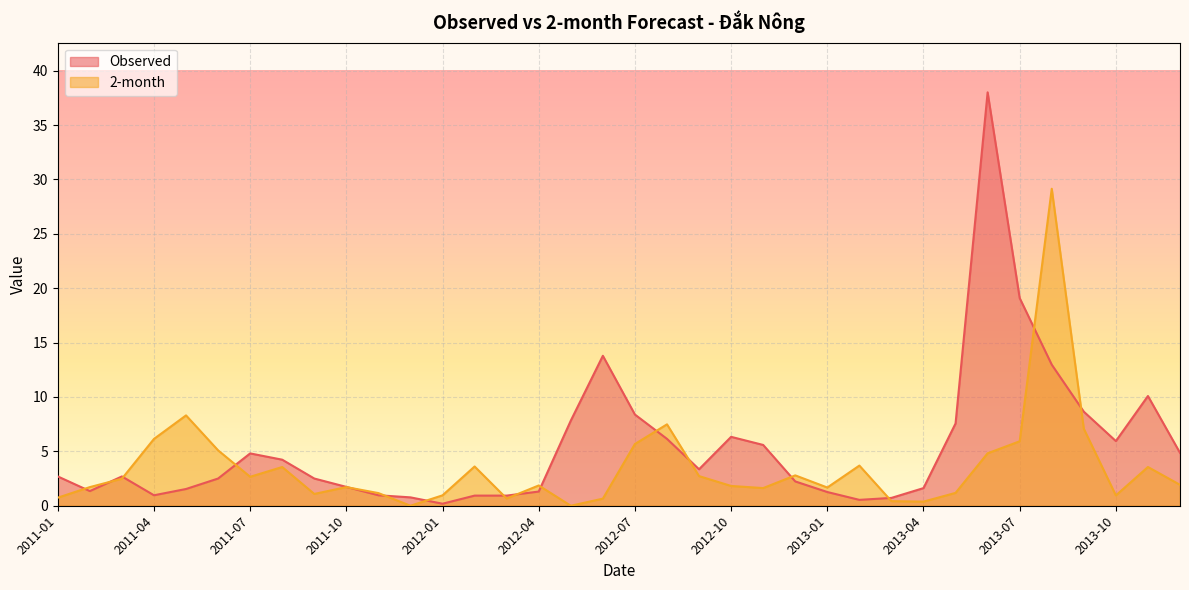

The Observed series shows 26.3 at 2013-06. True or false?

False